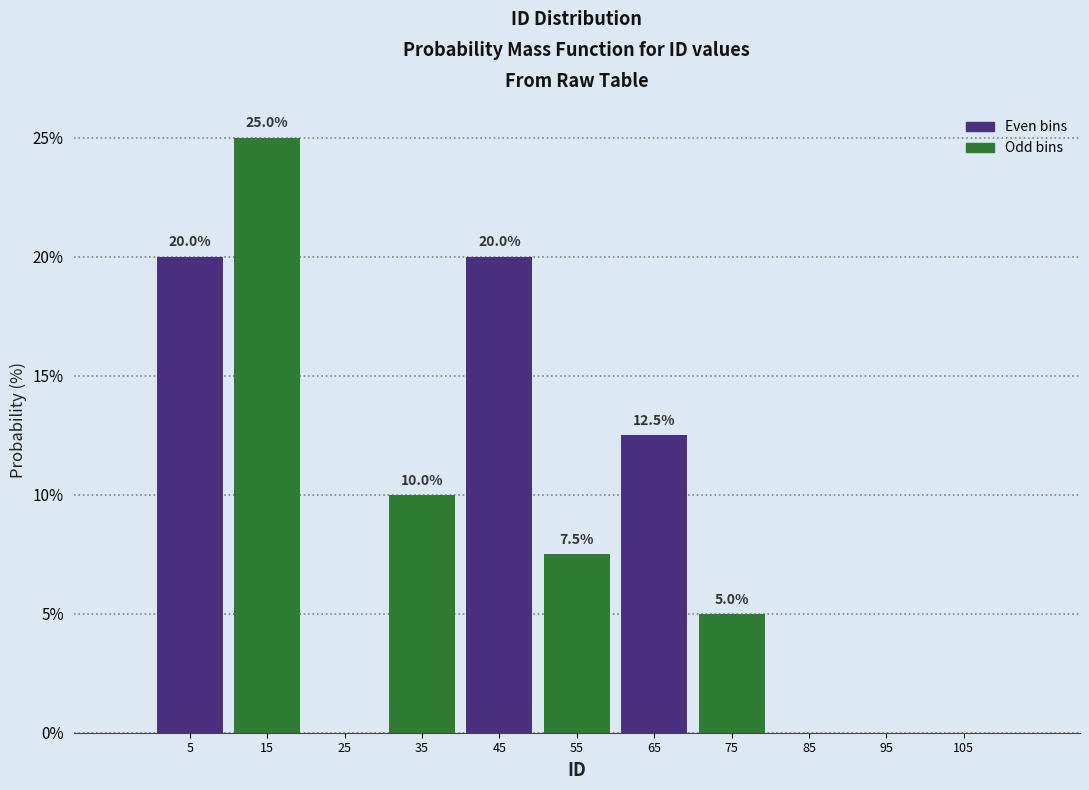

Over which range of the x-axis is the bar tallest?

10 to 20